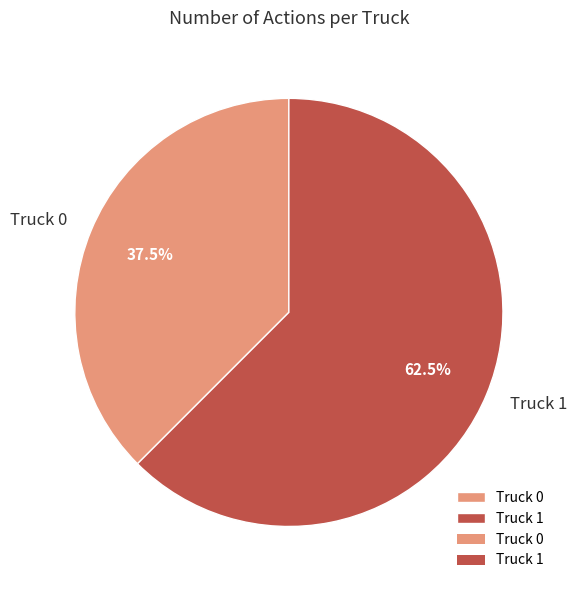

Combined, what portion of the pie is Truck 0 and Truck 1?

100.0%